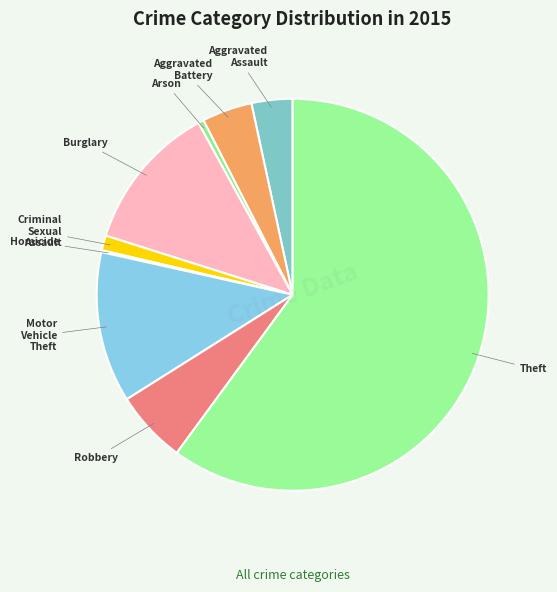

Which slice represents more than half of the pie?

Theft